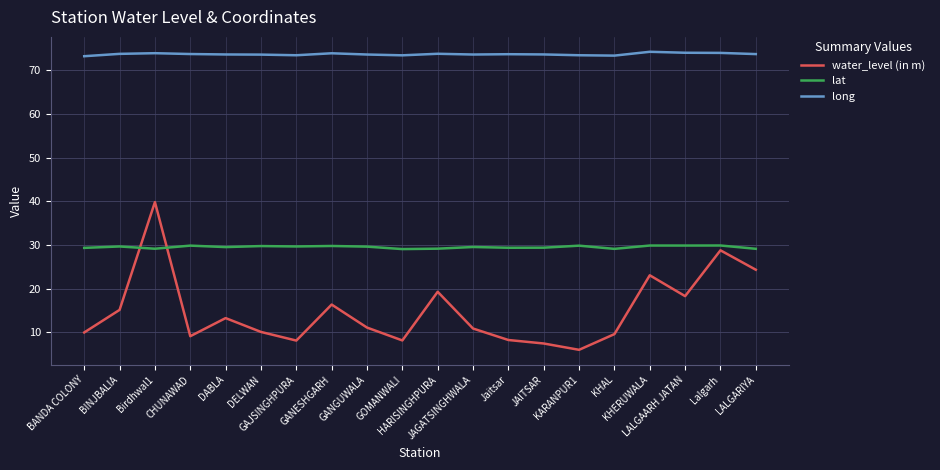

The value of water_level (in m) at Birdhwal1 is 39.8. True or false?

True